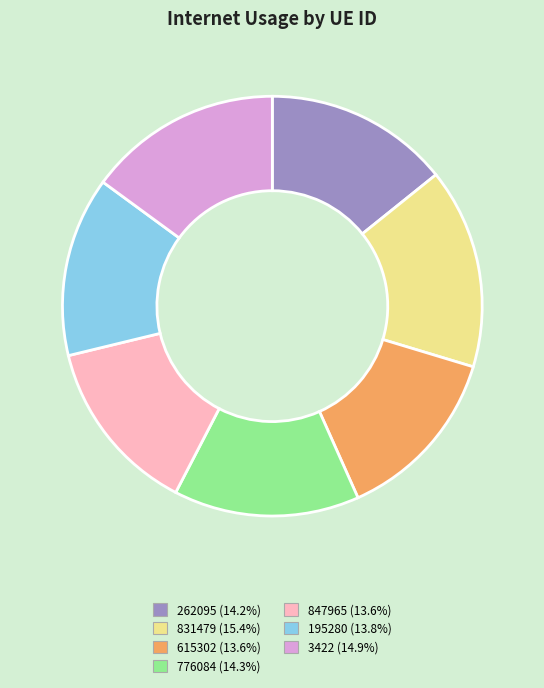

Is the sum of 615302 and 195280 greater than half?

No